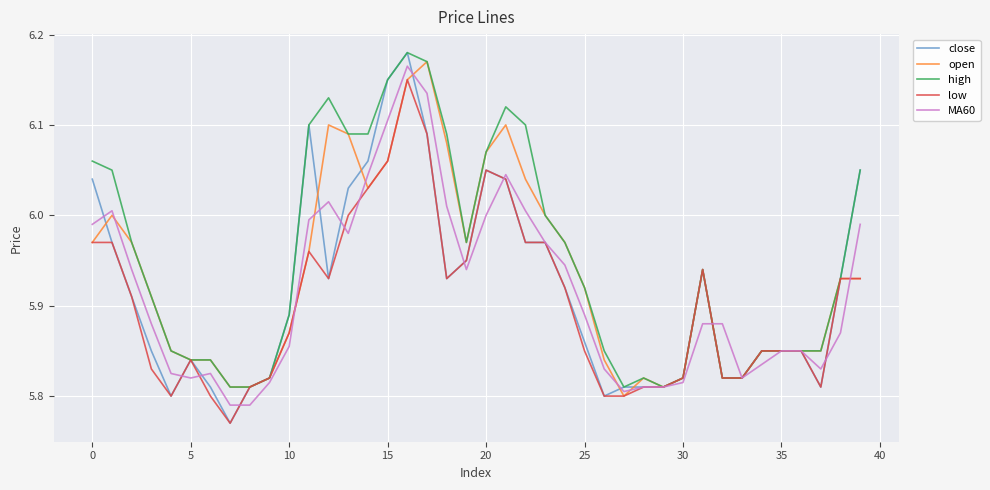

Which series has the widest spread of values?

close